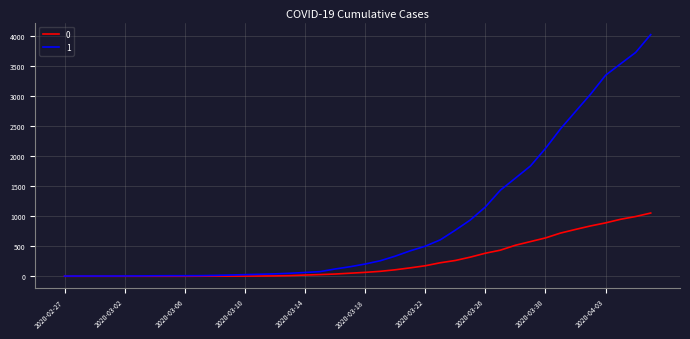

What is the maximum value shown in the chart?

4028